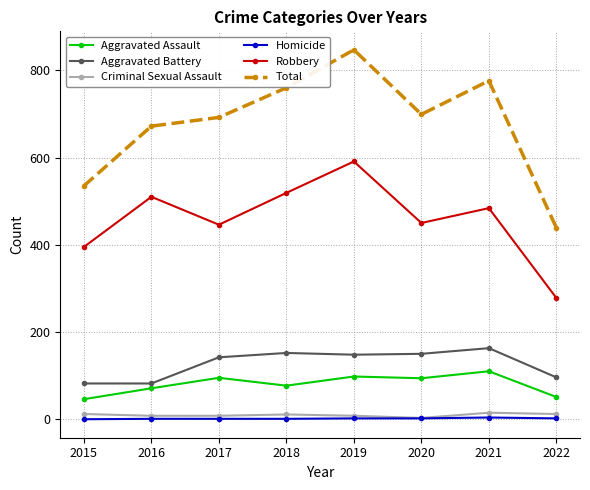

What are all the series names shown in the legend?

Aggravated Assault, Aggravated Battery, Criminal Sexual Assault, Homicide, Robbery, Total